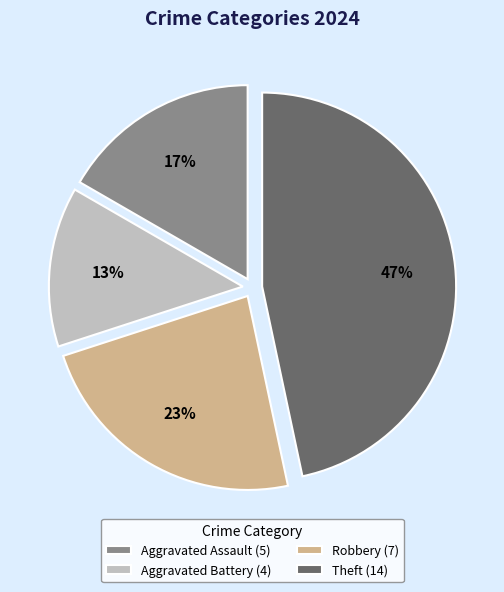

Which has a higher value, Theft or Robbery?

Theft